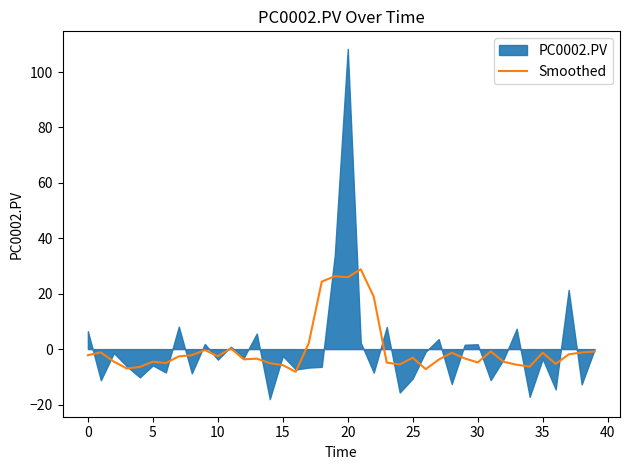

What is the lowest value of the Smoothed series?

-8.2